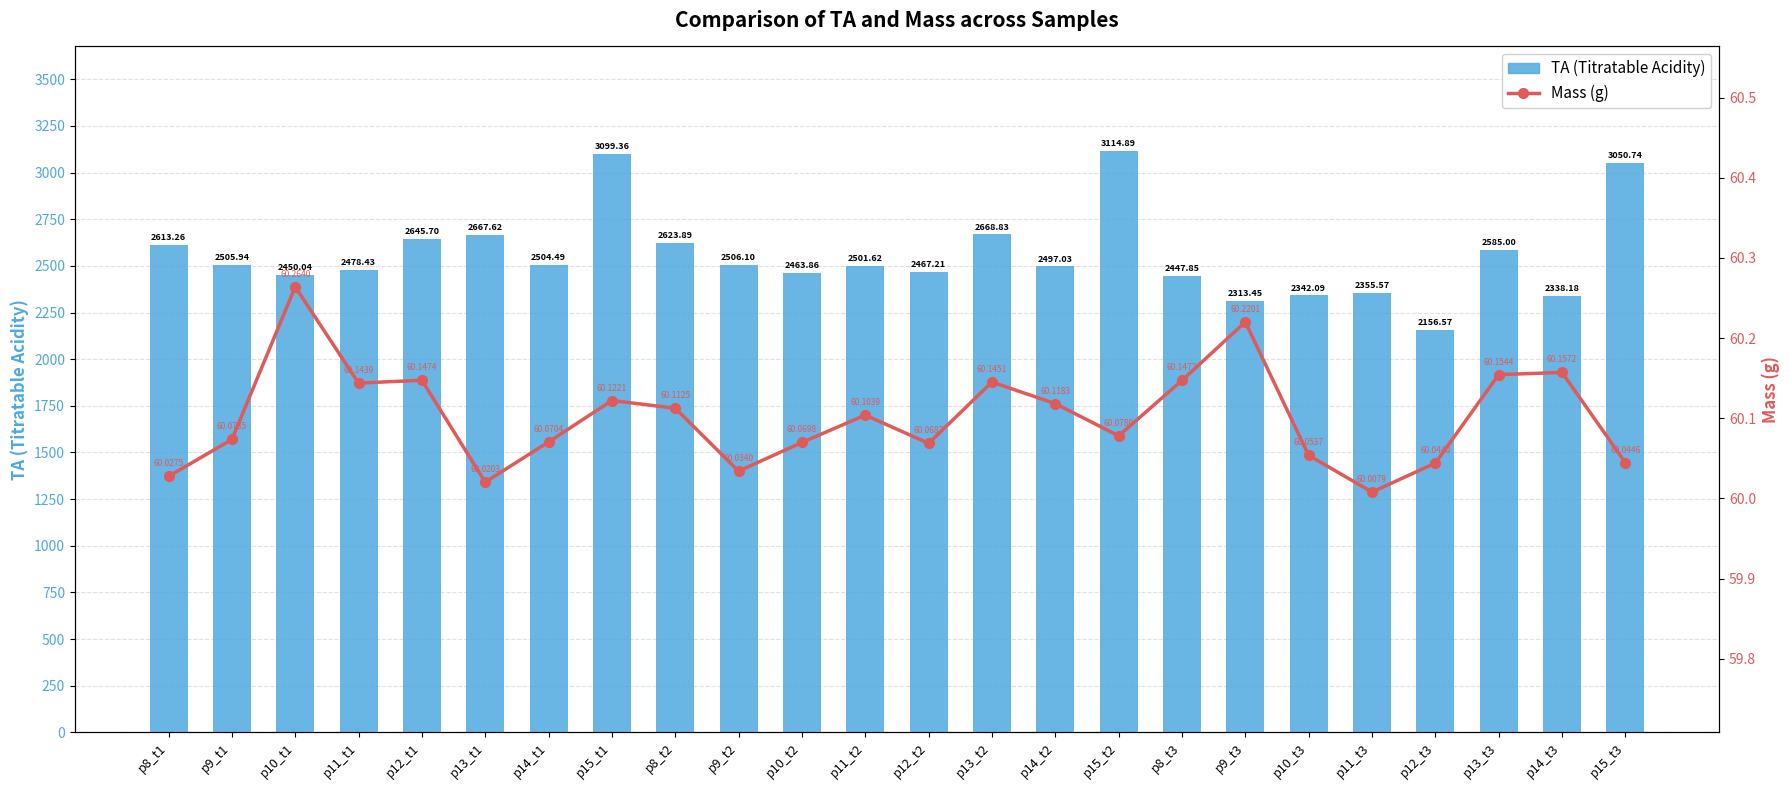

True or false: Mass (g) has a value of 97.4 at p11_t1.

False